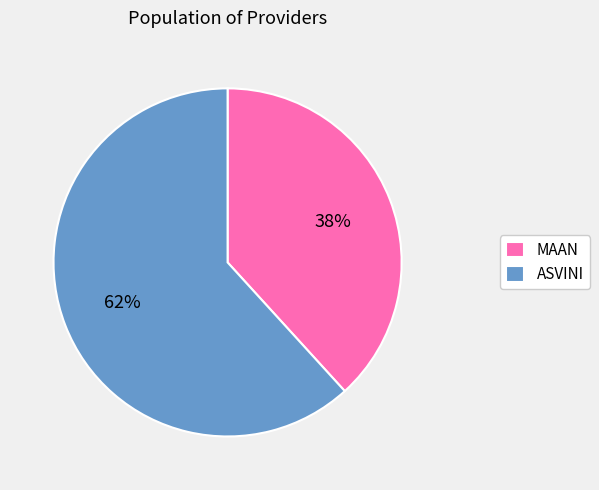

The MAAN slice represents 38% of the pie. True or false?

True